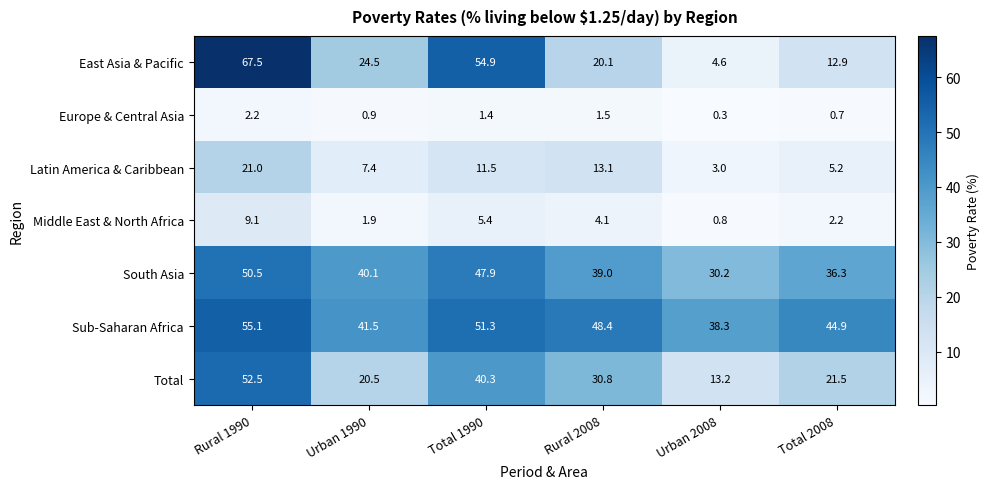

What is the total value across all series at Total 1990?

212.7